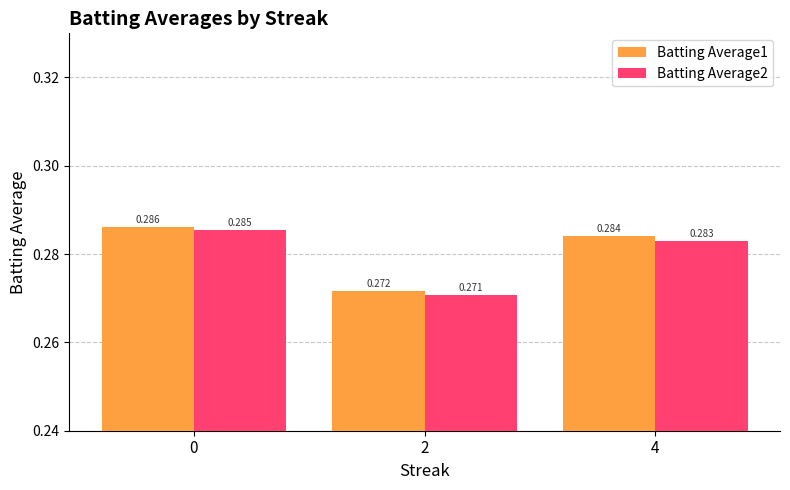

Where is Batting Average1 nearest to the value 0?

2